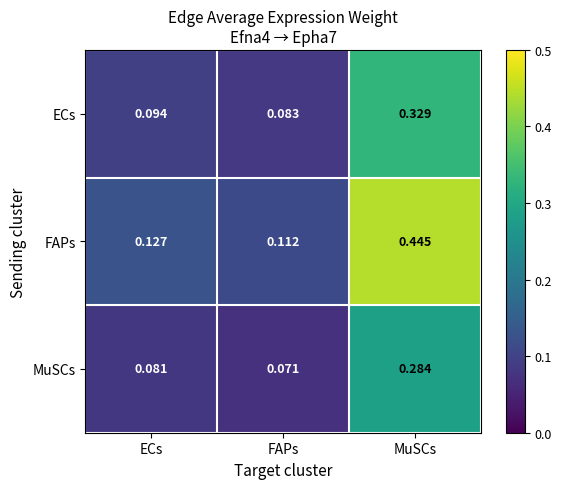

List the series in order of their peak value, highest first.

FAPs, ECs, MuSCs